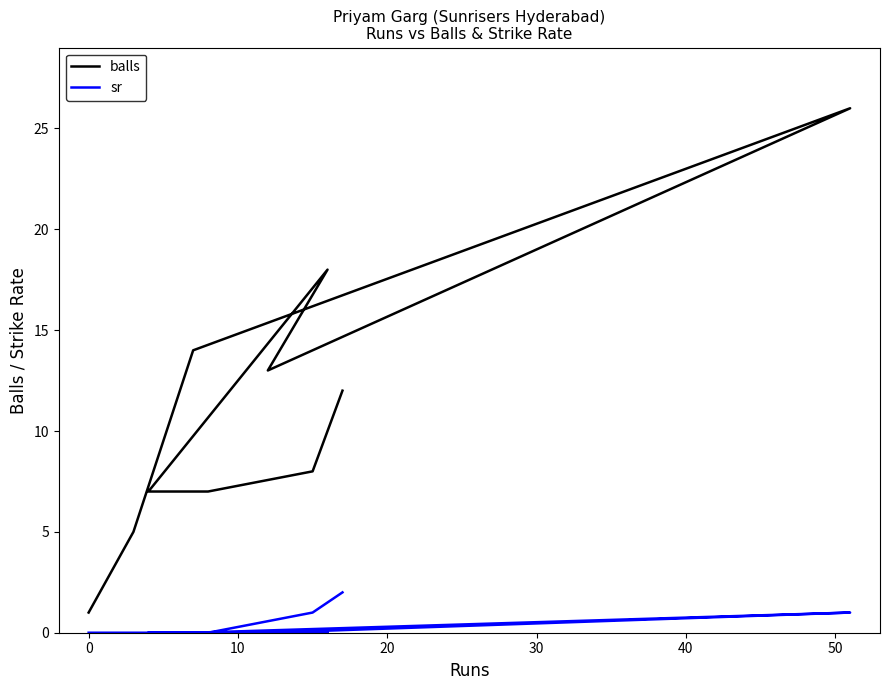

What is the approximate value of balls at 50?

26